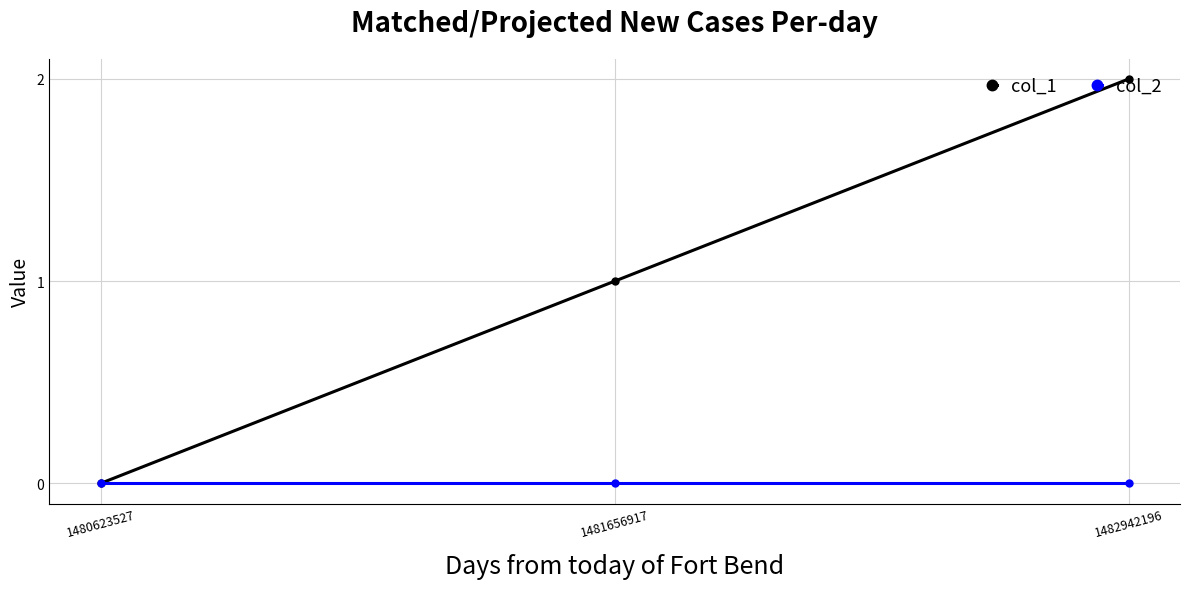

Rank the series by their maximum value, from lowest to highest.

col_2, col_1